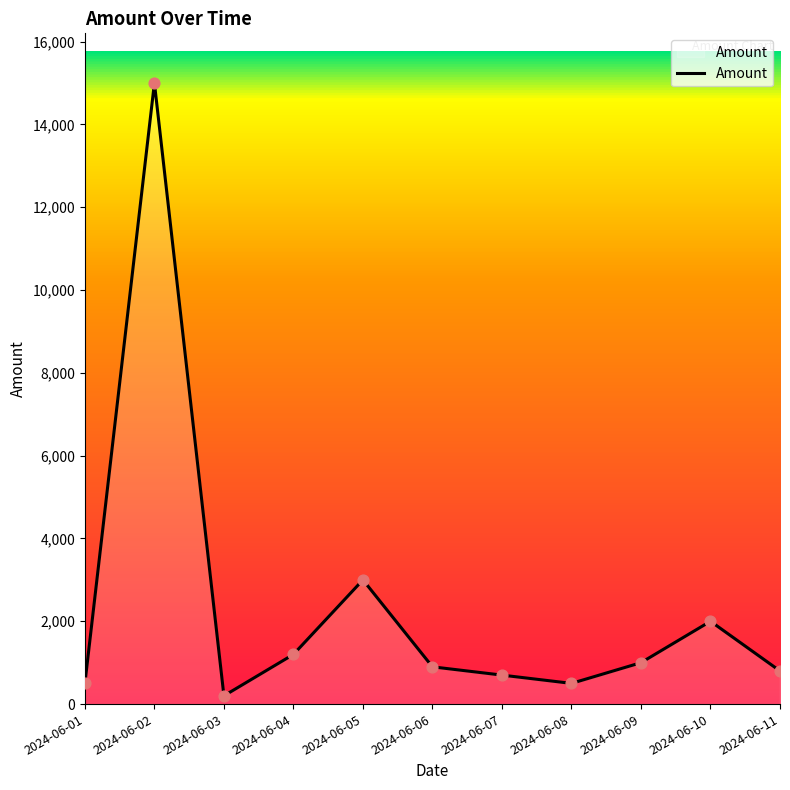

What is the change in value from 2024-06-05 to 2024-06-11?

-2200